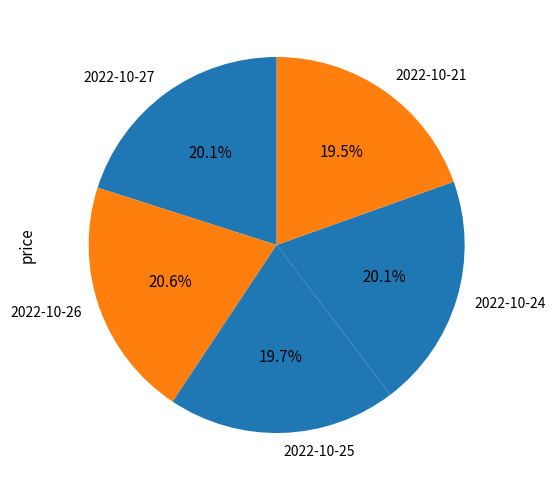

Is it true that 2022-10-26 is 21% of the pie?

True